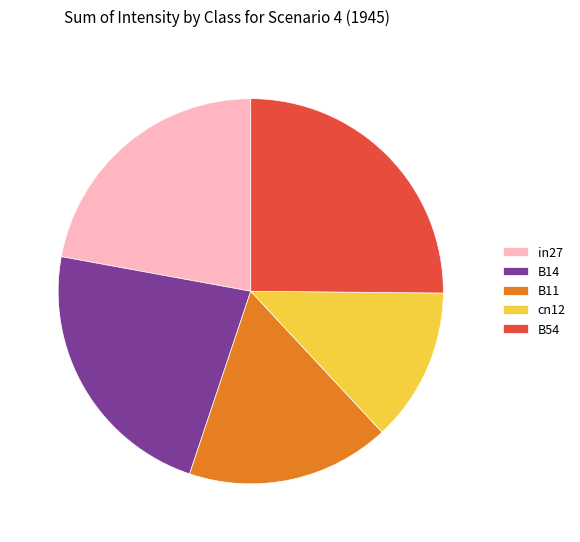

Combined, do B11 and B54 account for over 50%?

No